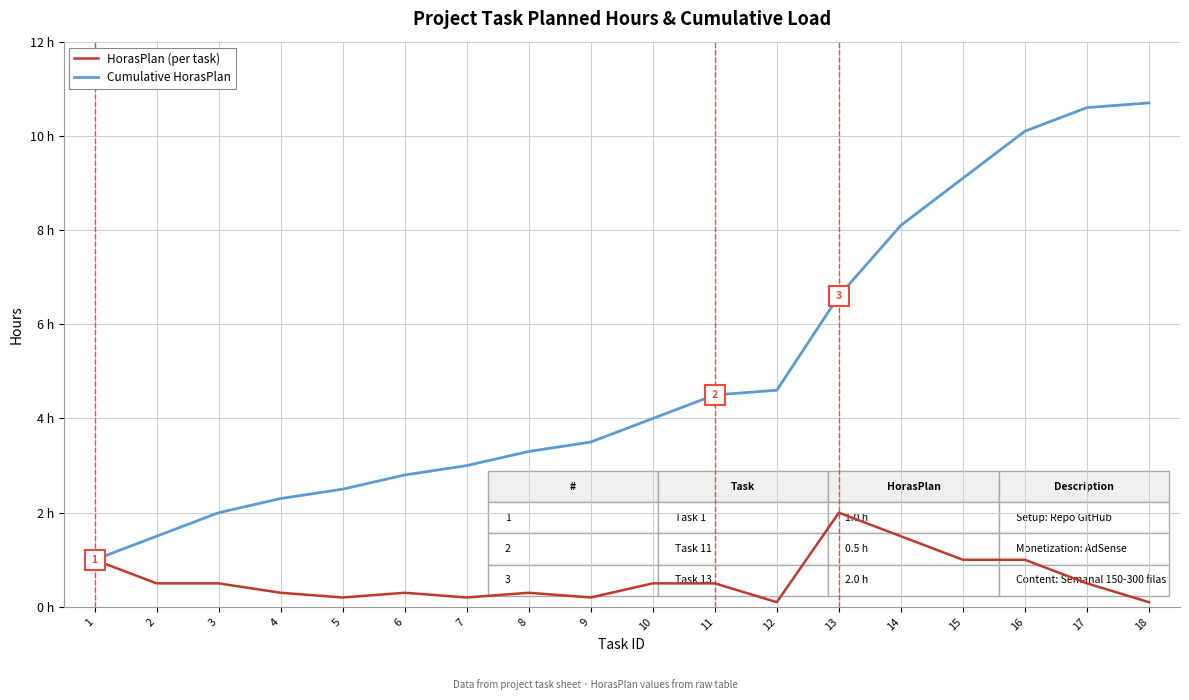

Is this an area chart (filled region under the line)?

No